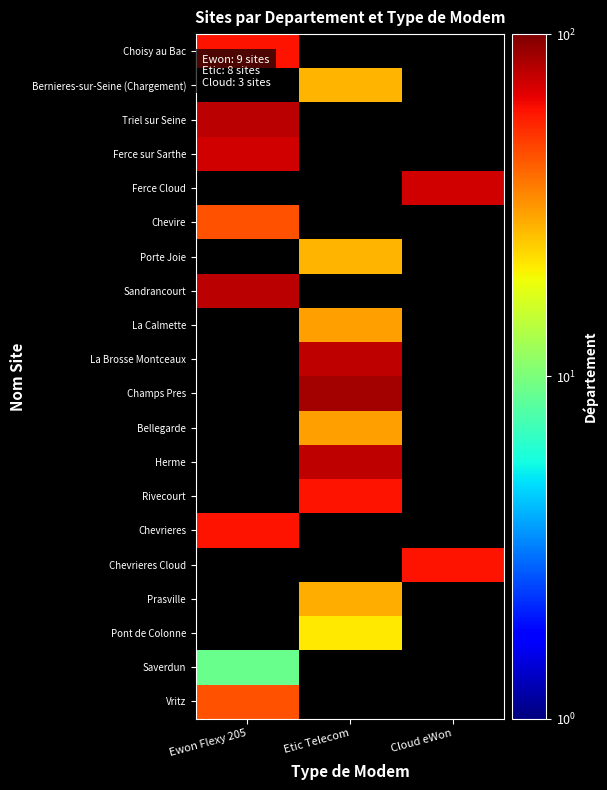

At which label is Triel sur Seine closest to 78?

Ewon Flexy 205